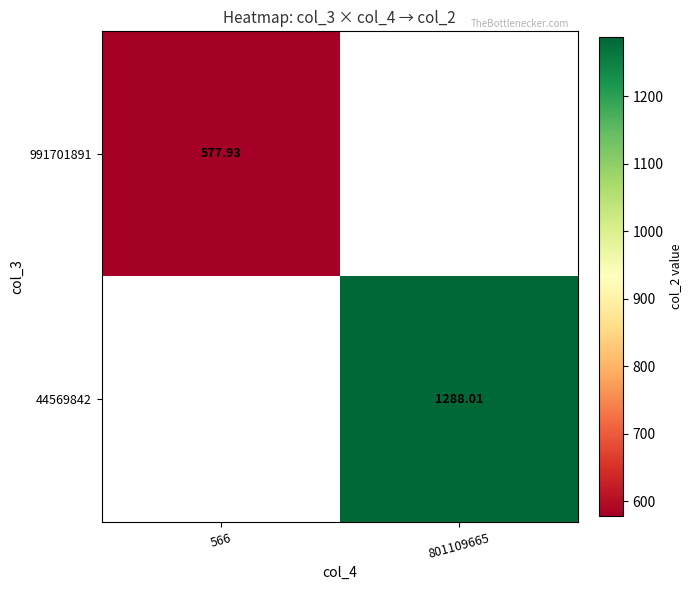

How many distinct data groups are displayed?

2